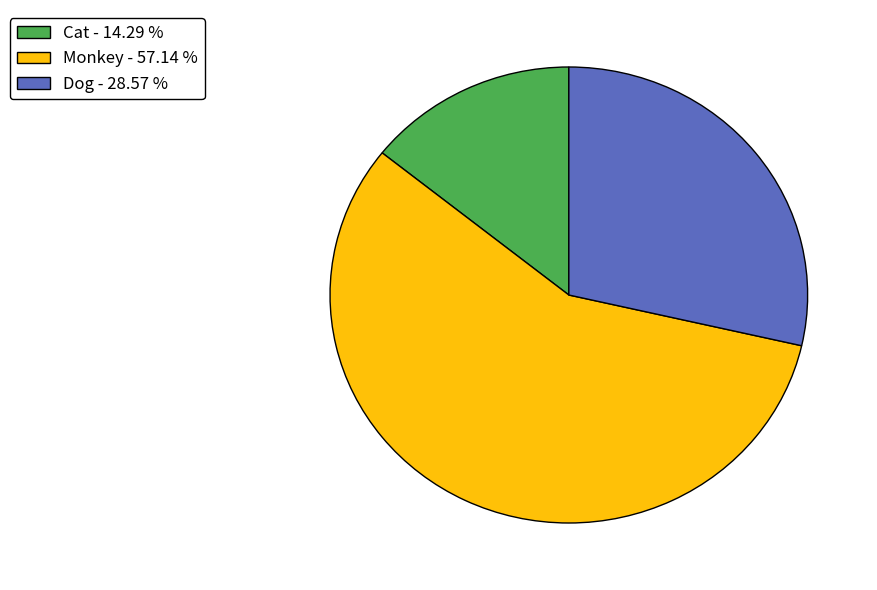

Which category has the biggest portion of the pie?

Monkey